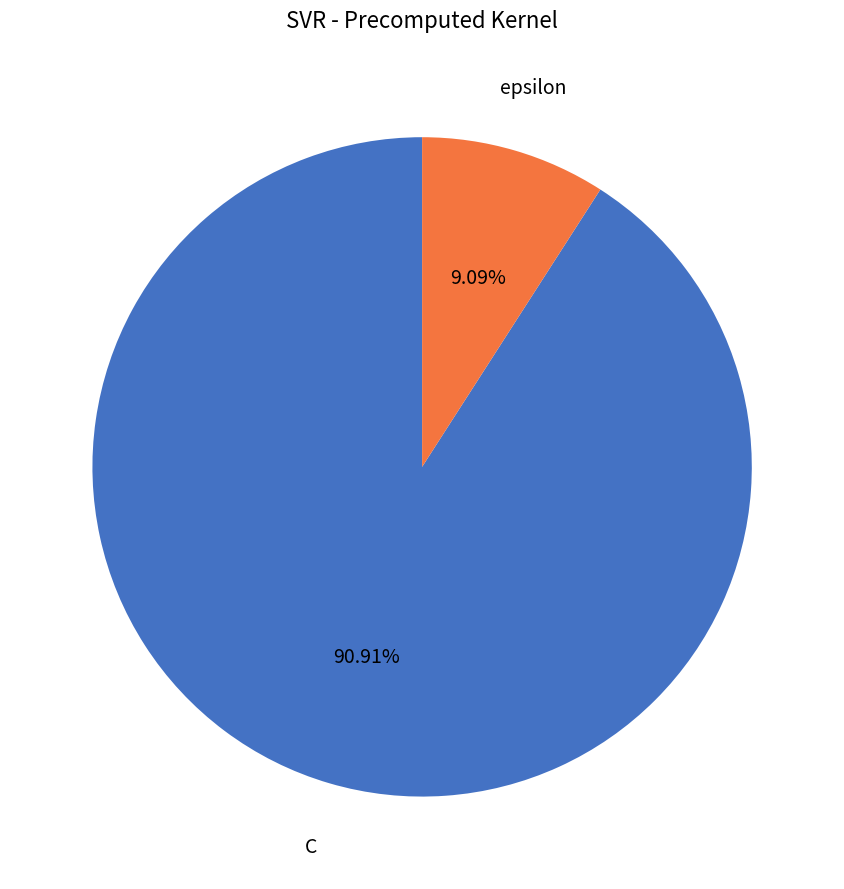

How many slices are in this pie chart?

2